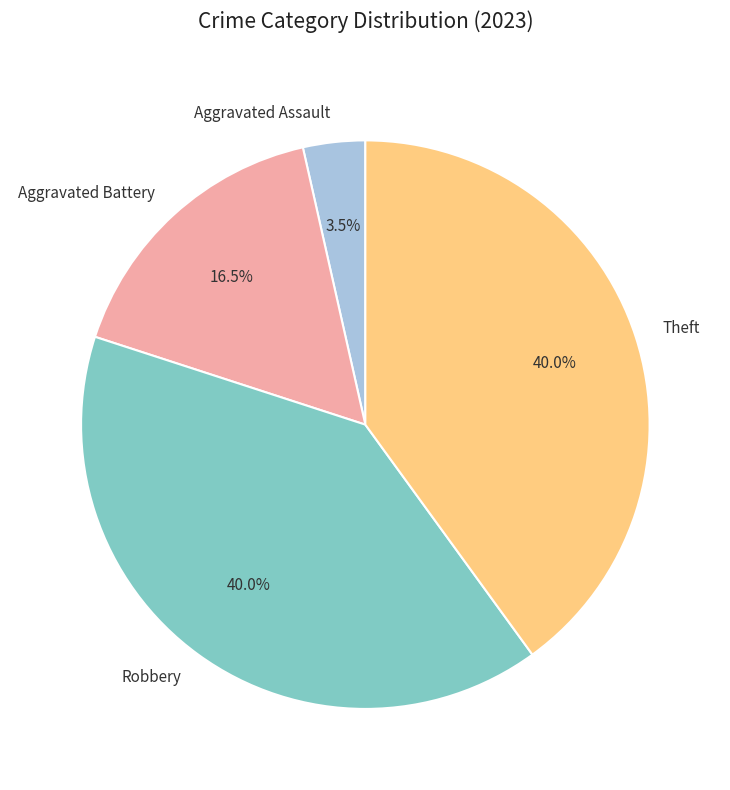

Approximately how many times larger is the value at Theft compared to Aggravated Battery?

2.4